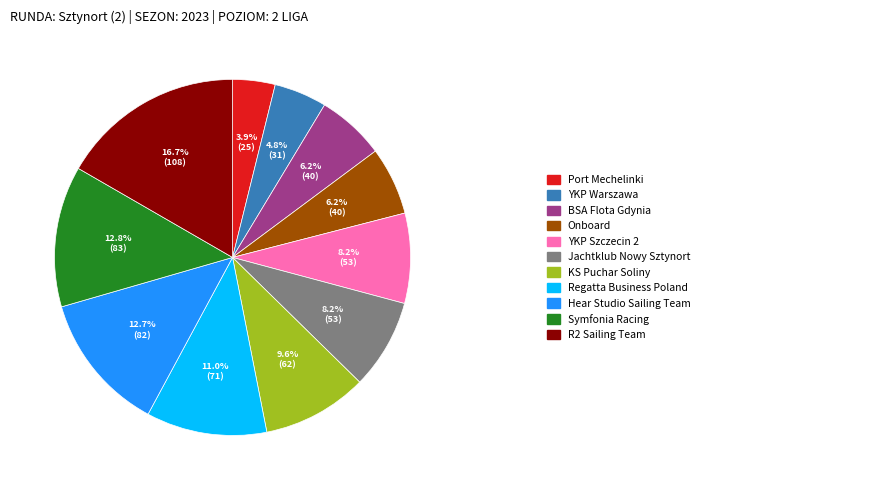

Is there a majority slice in this chart?

No